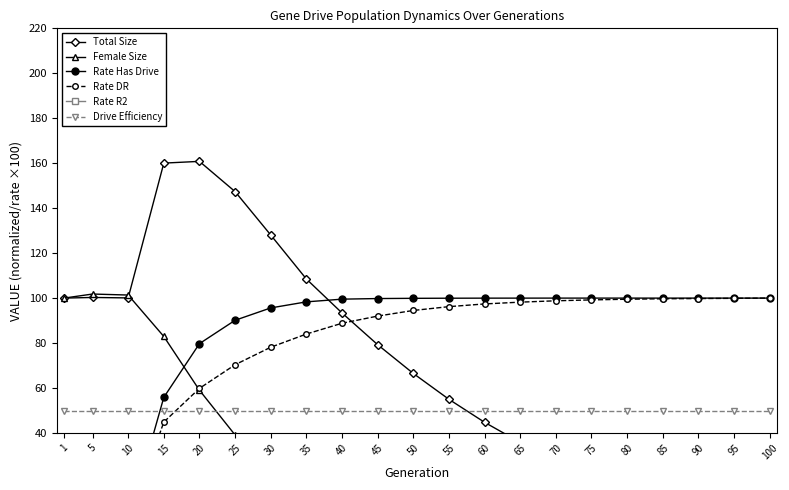

What is the difference between the highest and lowest values at 25?

137.5